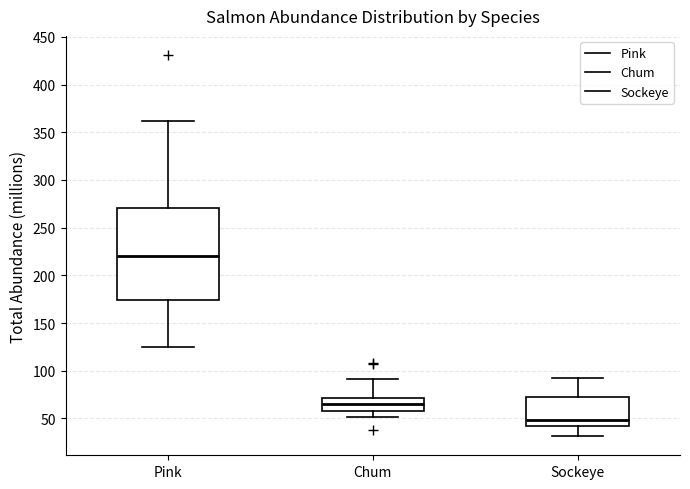

Where does the median line of the box for Sockeye sit on the y-axis? The values are not printed on the chart, so give them approximately, as read against the axis.

50